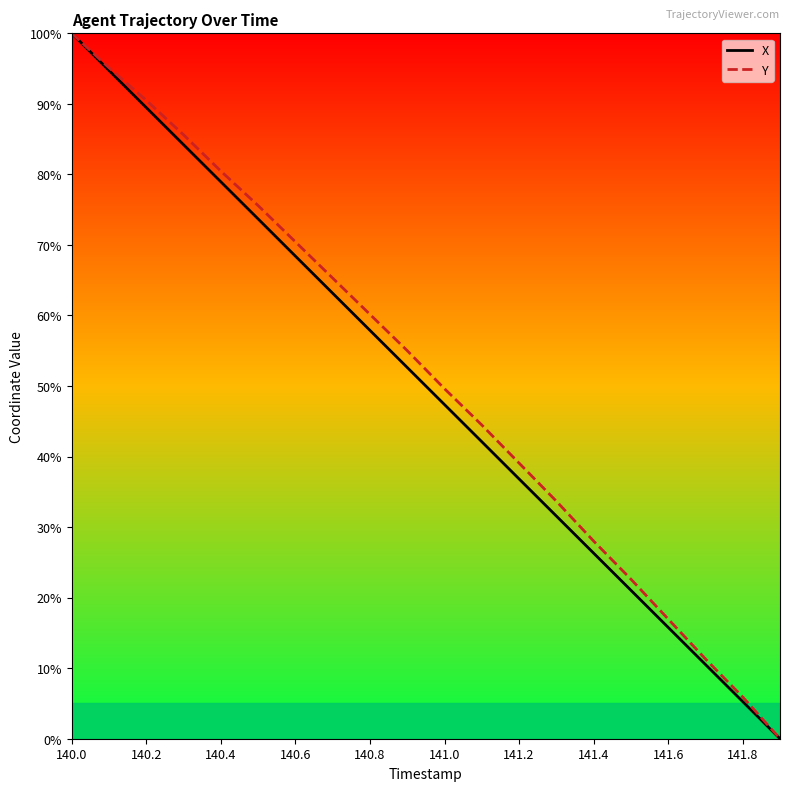

What is the maximum value for X?

100.0